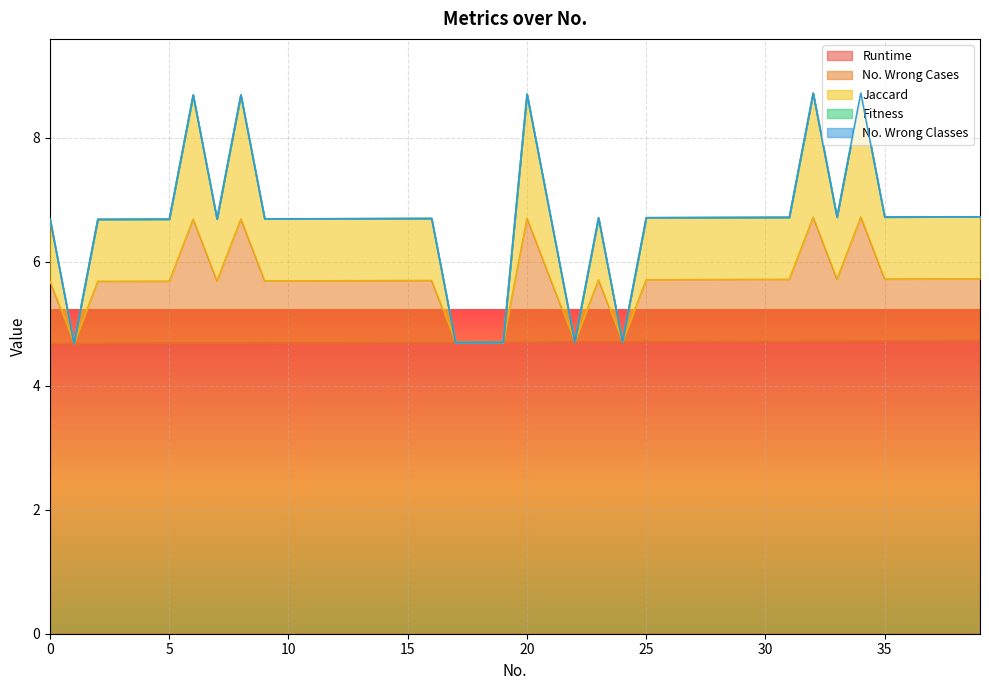

Count the number of categories in the chart.

40